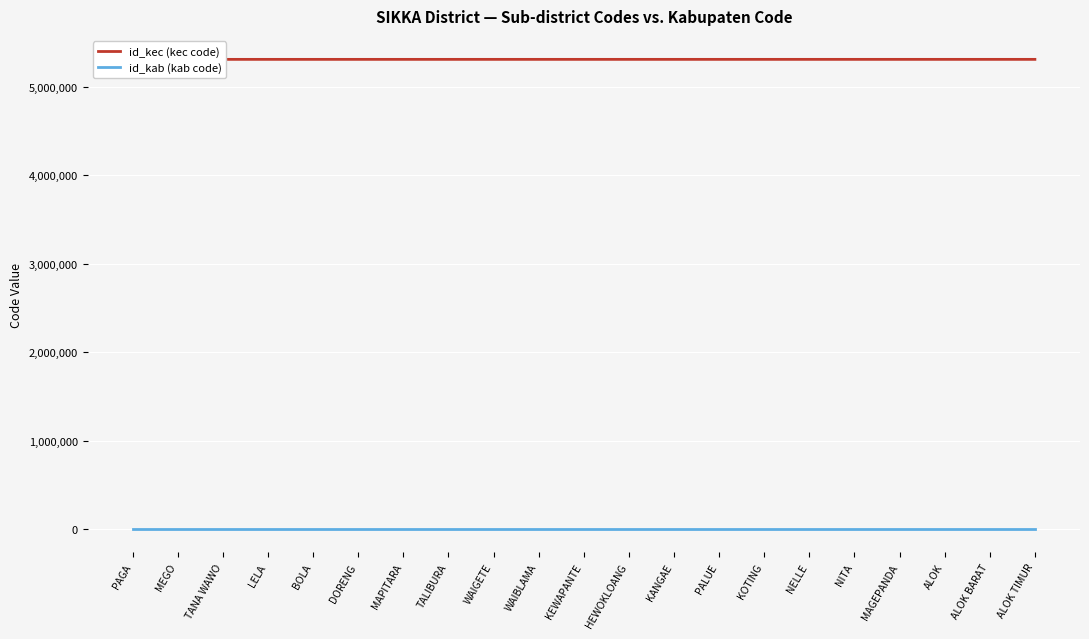

True or false: id_kab (kab code) has a value of 2178 at PALUE.

False